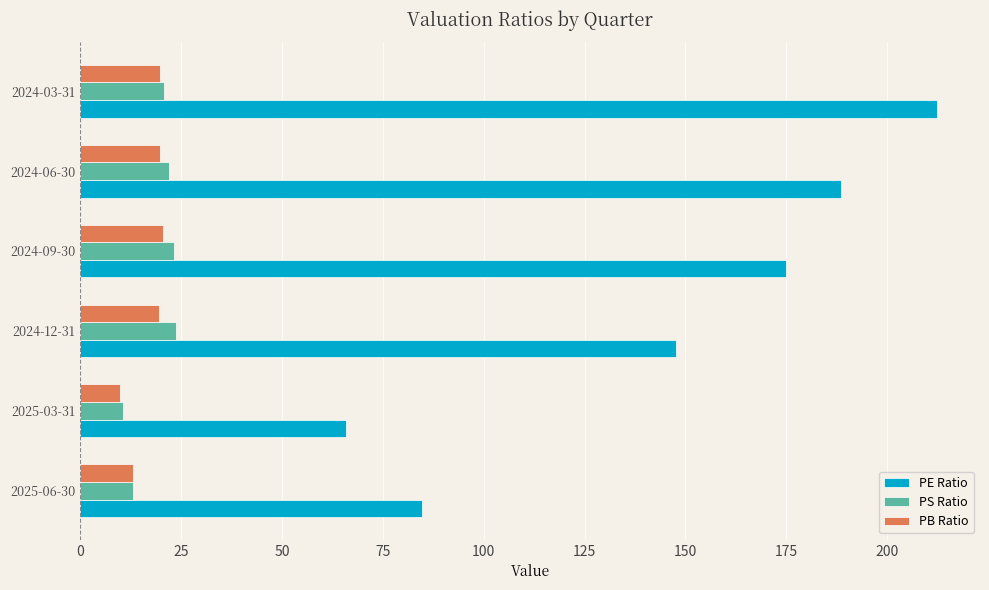

What is the sum of all PE Ratio values?

874.1